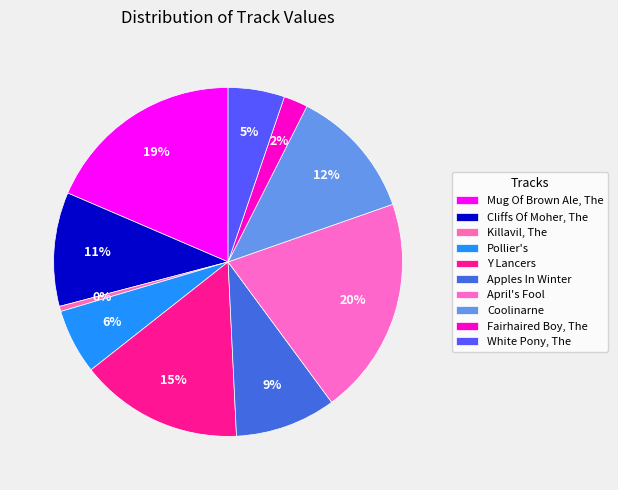

To the nearest percent, what is the difference between the largest and smallest slice percentages?

20%